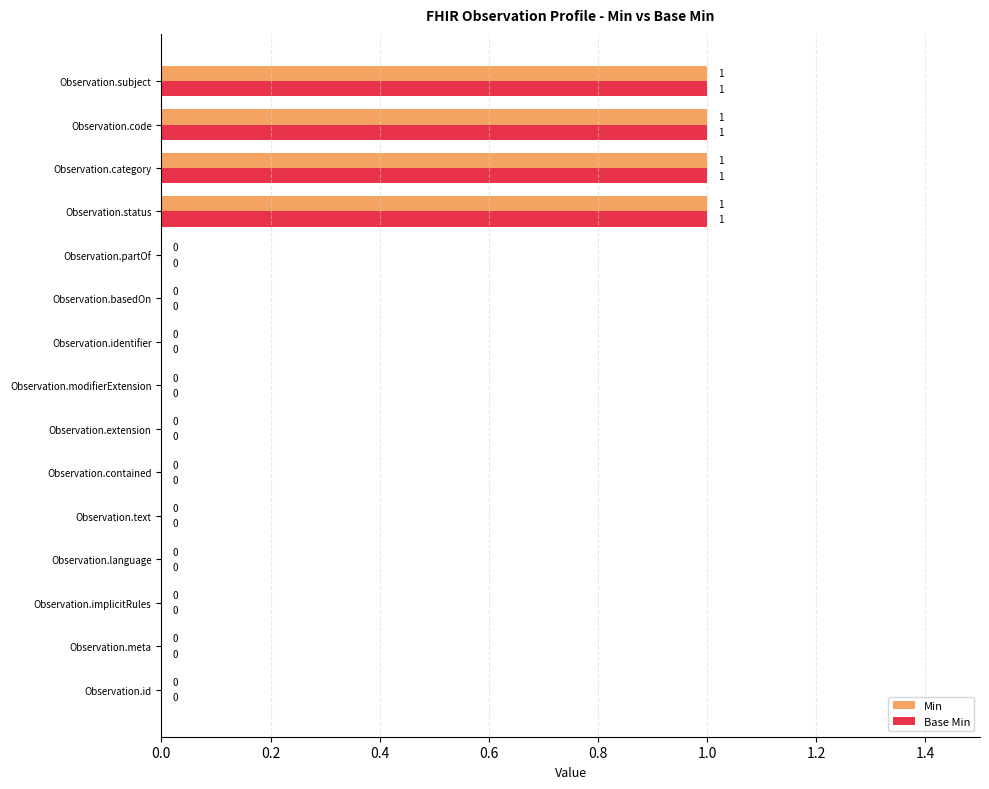

What are all the series names shown in the legend?

Min, Base Min